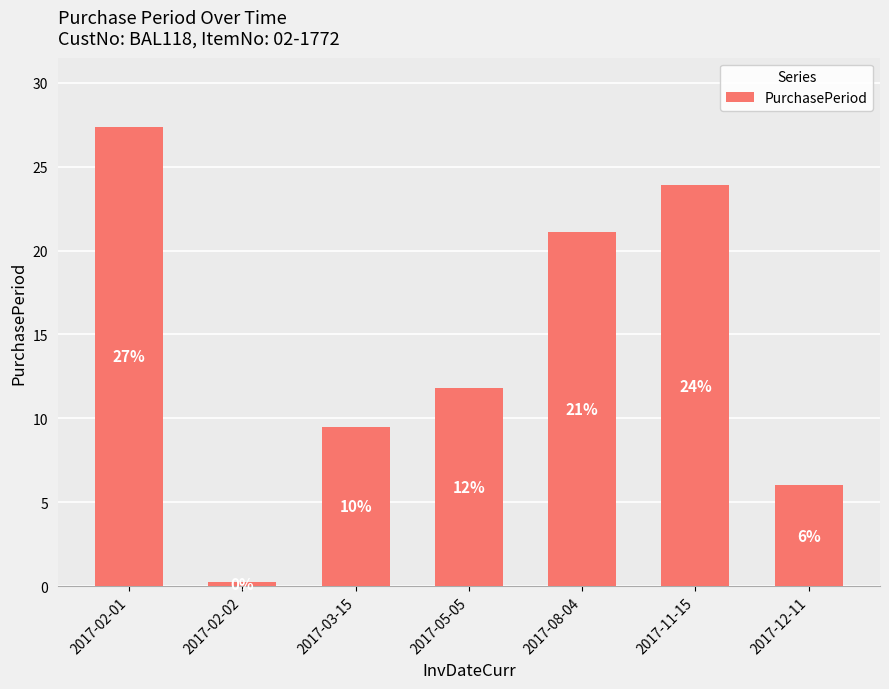

What is the value of the 4th bar from the left?

11.8